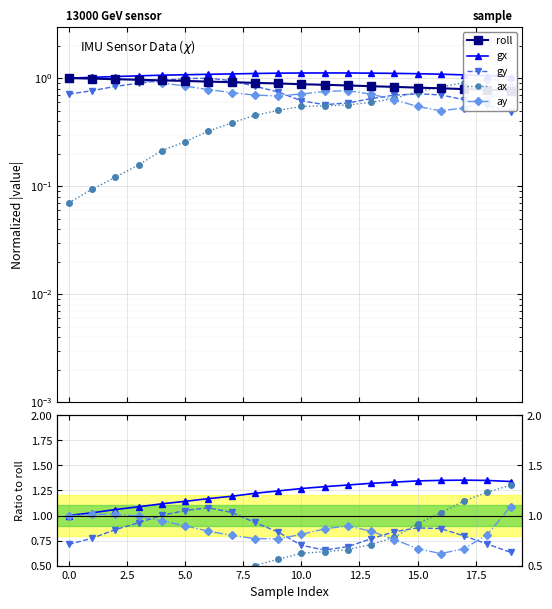

What are all the series names shown in the legend?

roll, gx, gy, ax, ay